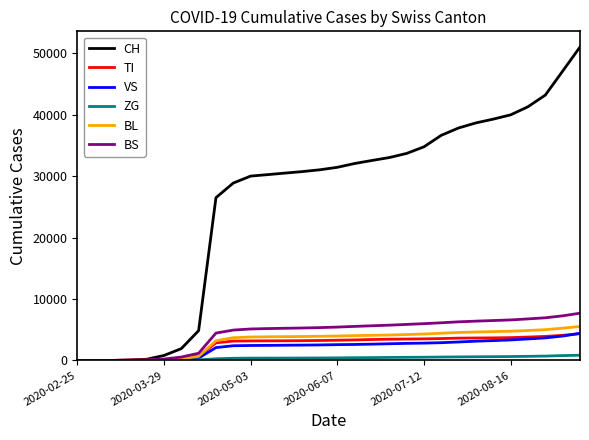

Which series has the widest spread of values?

CH